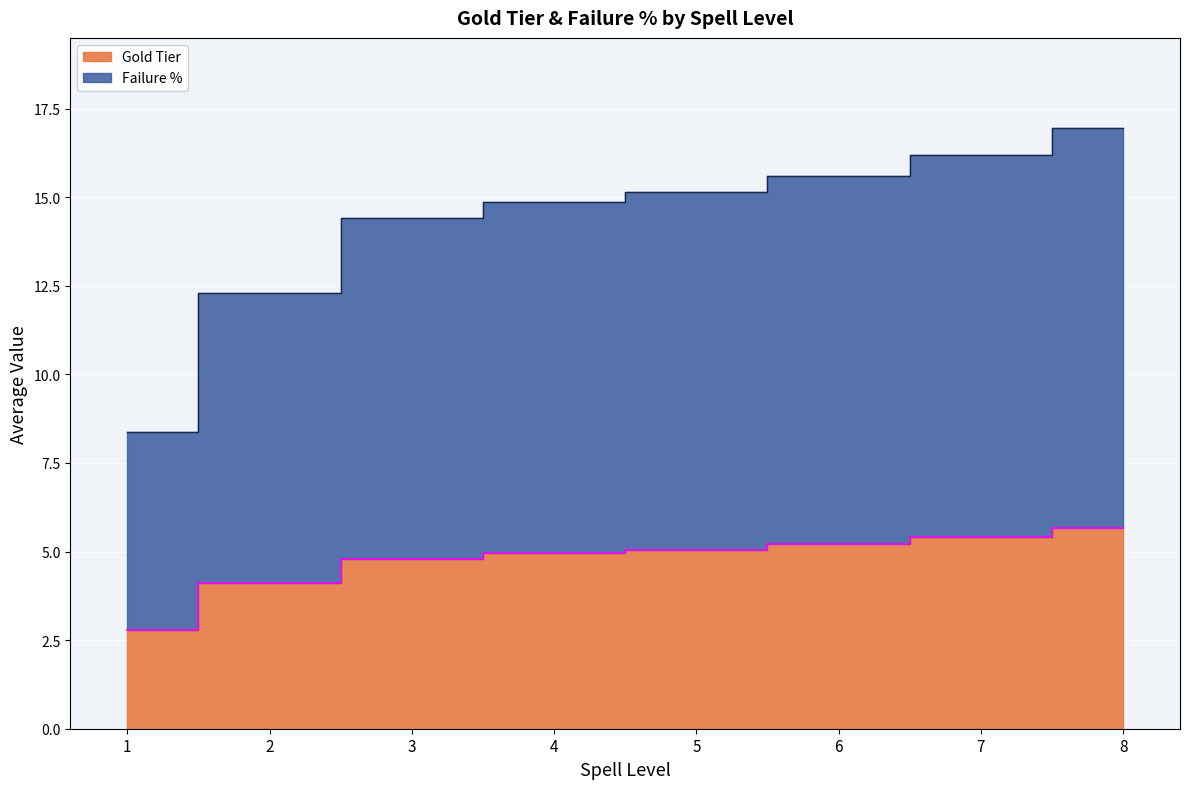

True or false: Gold Tier and Failure % intersect in this chart.

False